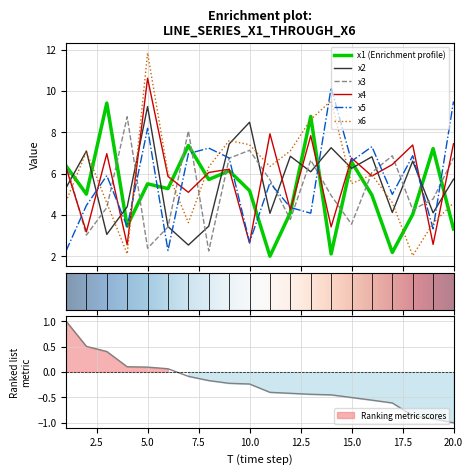

Read the x1 value at 7.

7.4